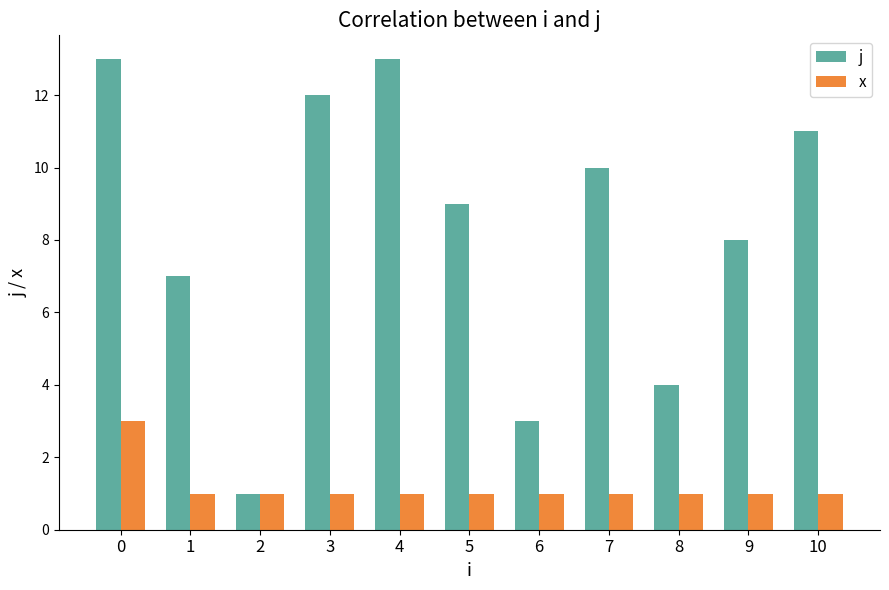

Which series has the largest total across all categories?

j